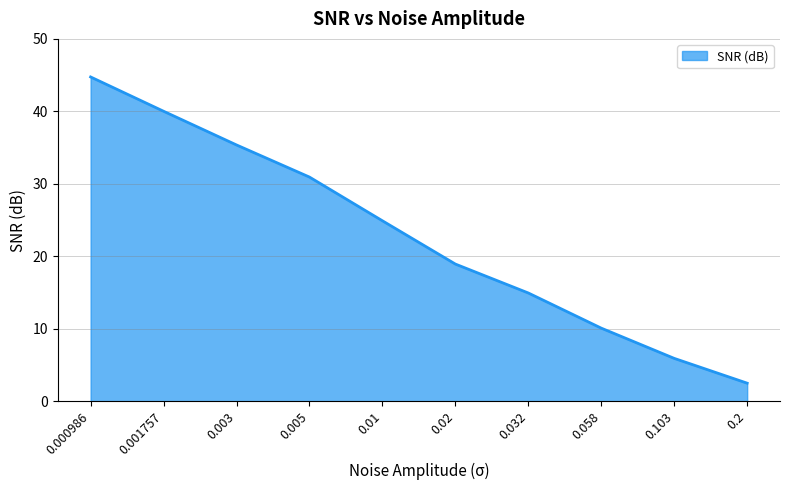

What is the smallest value displayed?

2.5